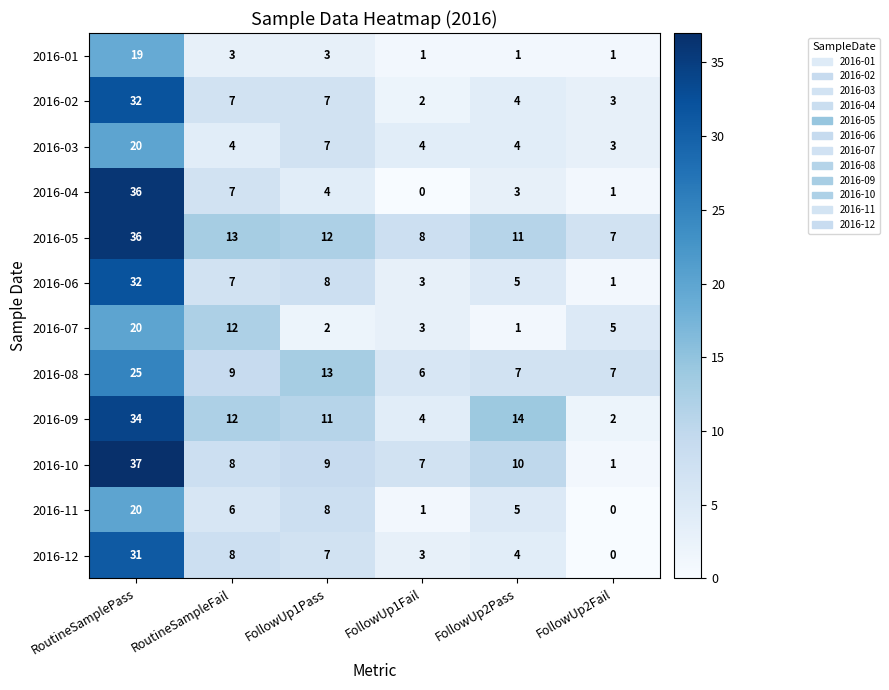

What is the total value across all series at RoutineSamplePass?

342